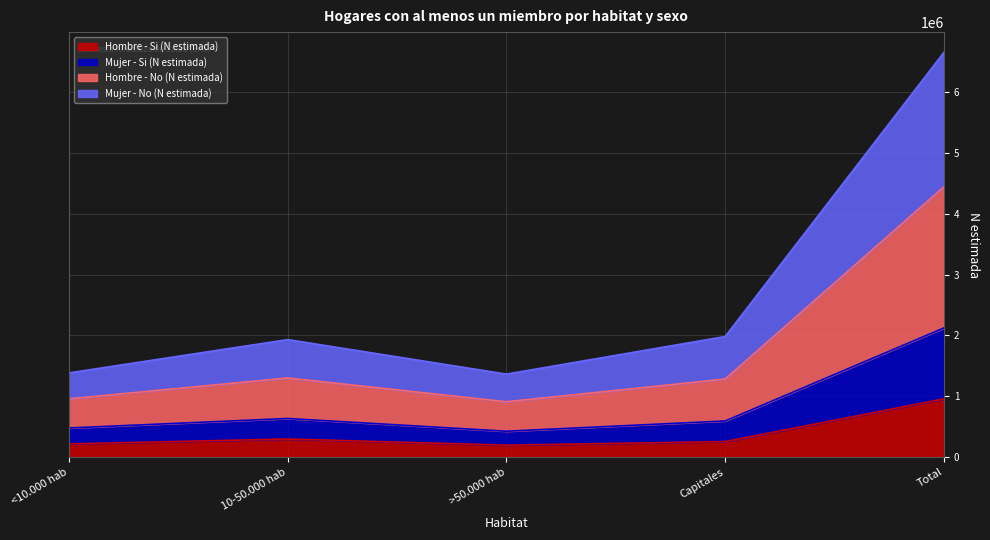

What is the sum of all Mujer - No (N estimada) values?

4244714